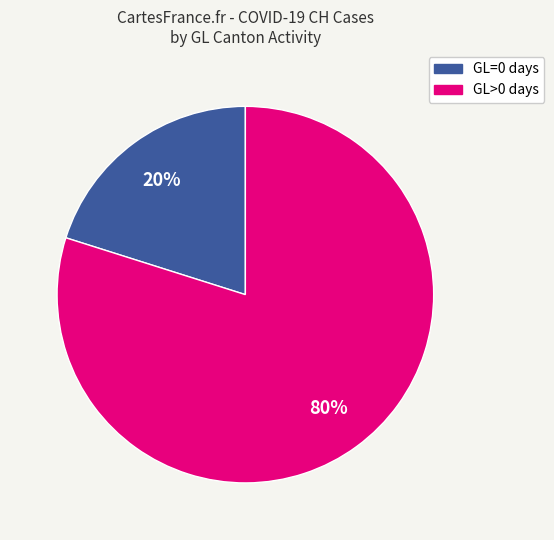

To the nearest percent, what portion does GL=0 represent?

20%